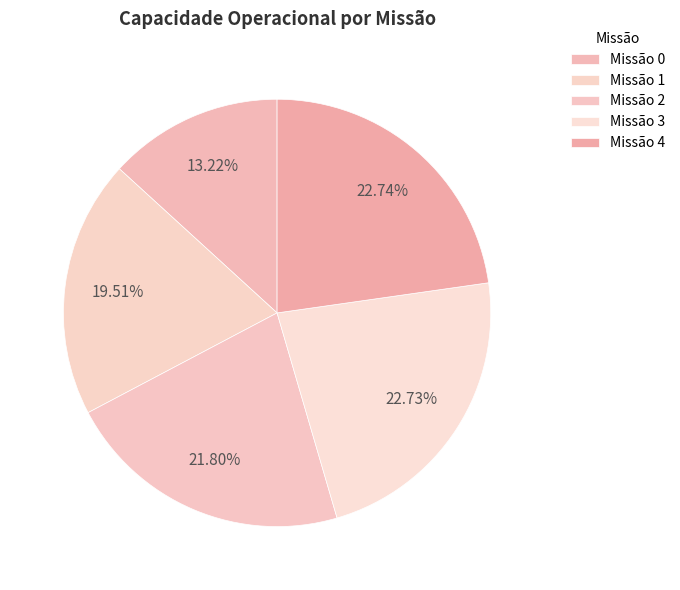

Is there any slice that represents more than half of the pie?

No